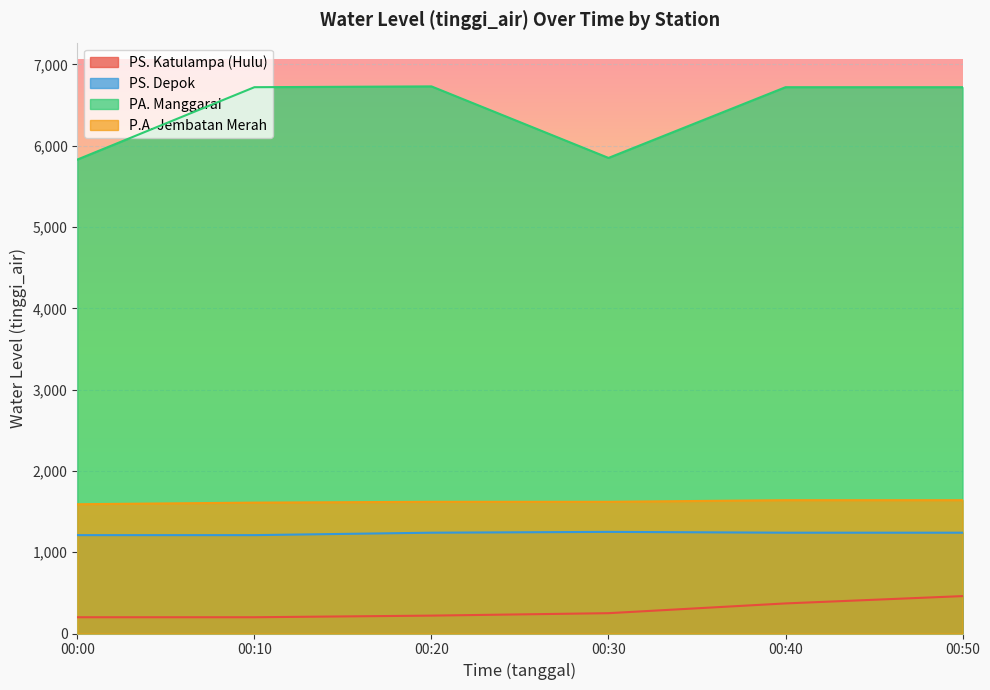

Between 00:30 and 00:50, which is larger?

00:50